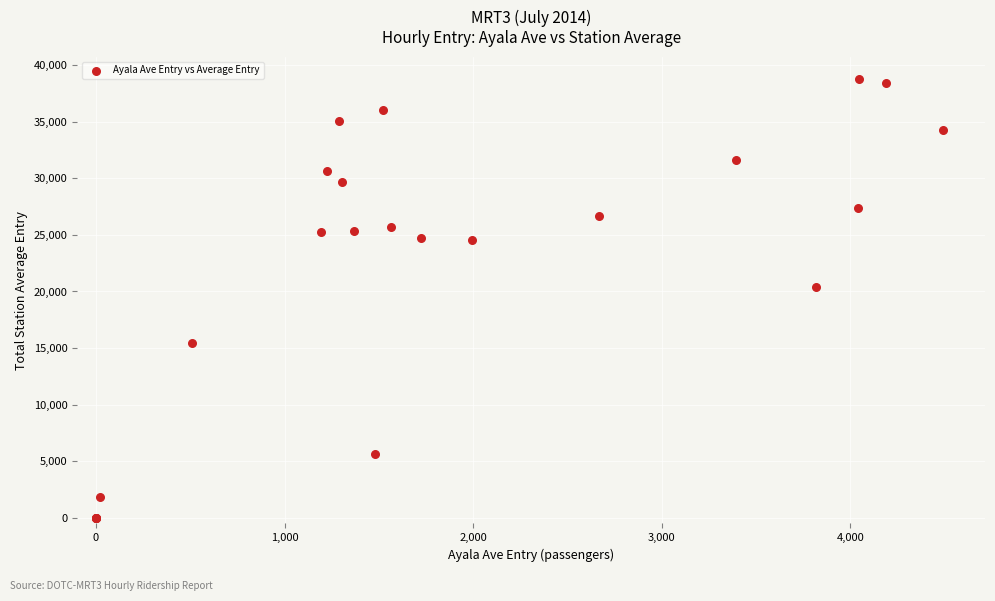

What Y value in the scatter plot is closest to 19406?

20434.3